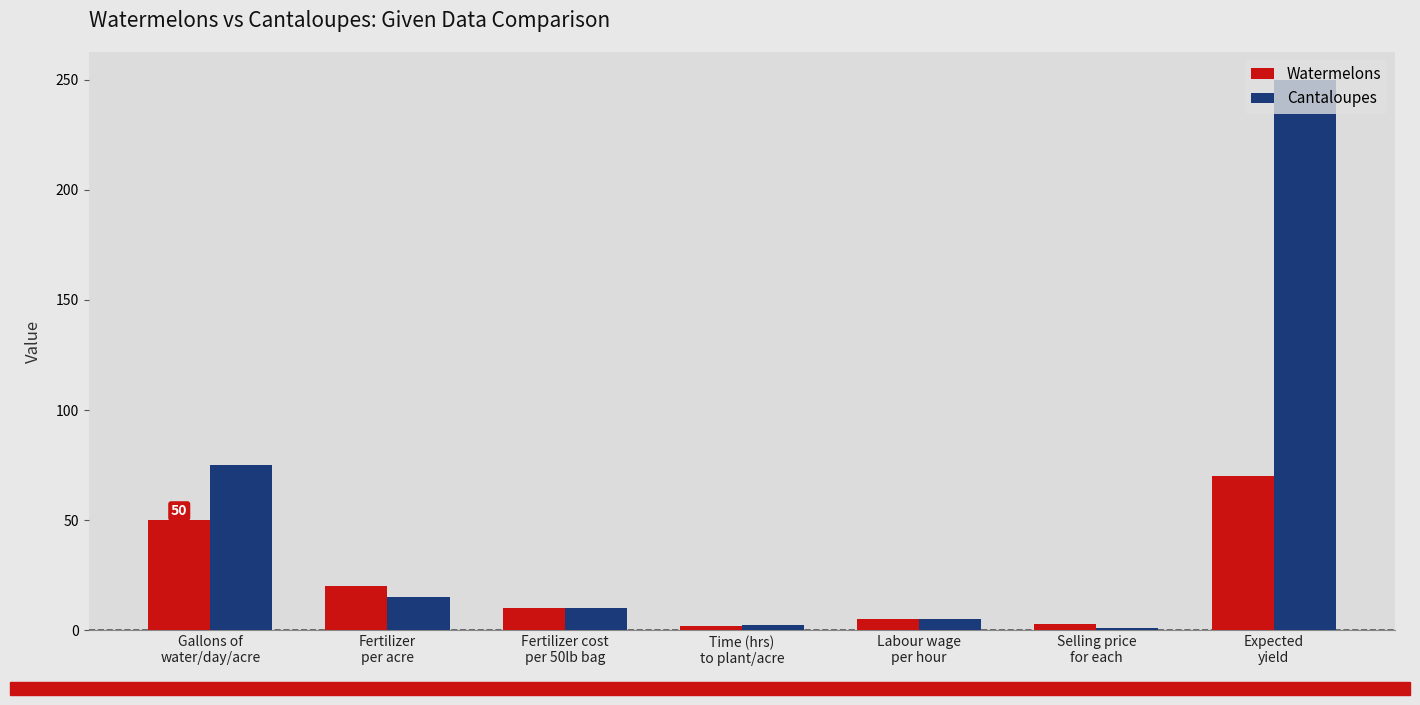

At which label does Watermelons first exceed 10?

Gallons of
water/day/acre